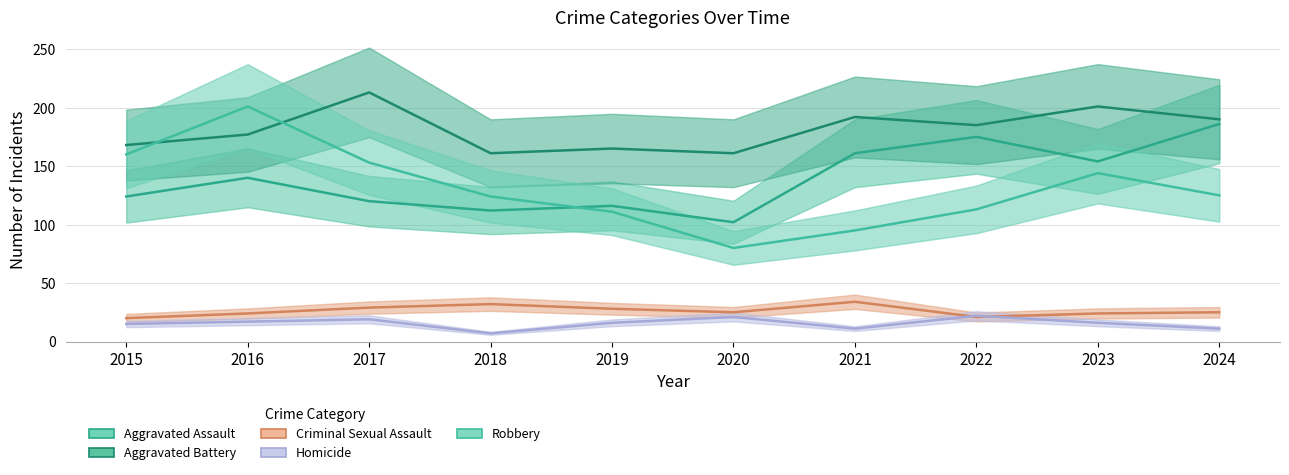

What is the approximate value of Criminal Sexual Assault at 2023?

24